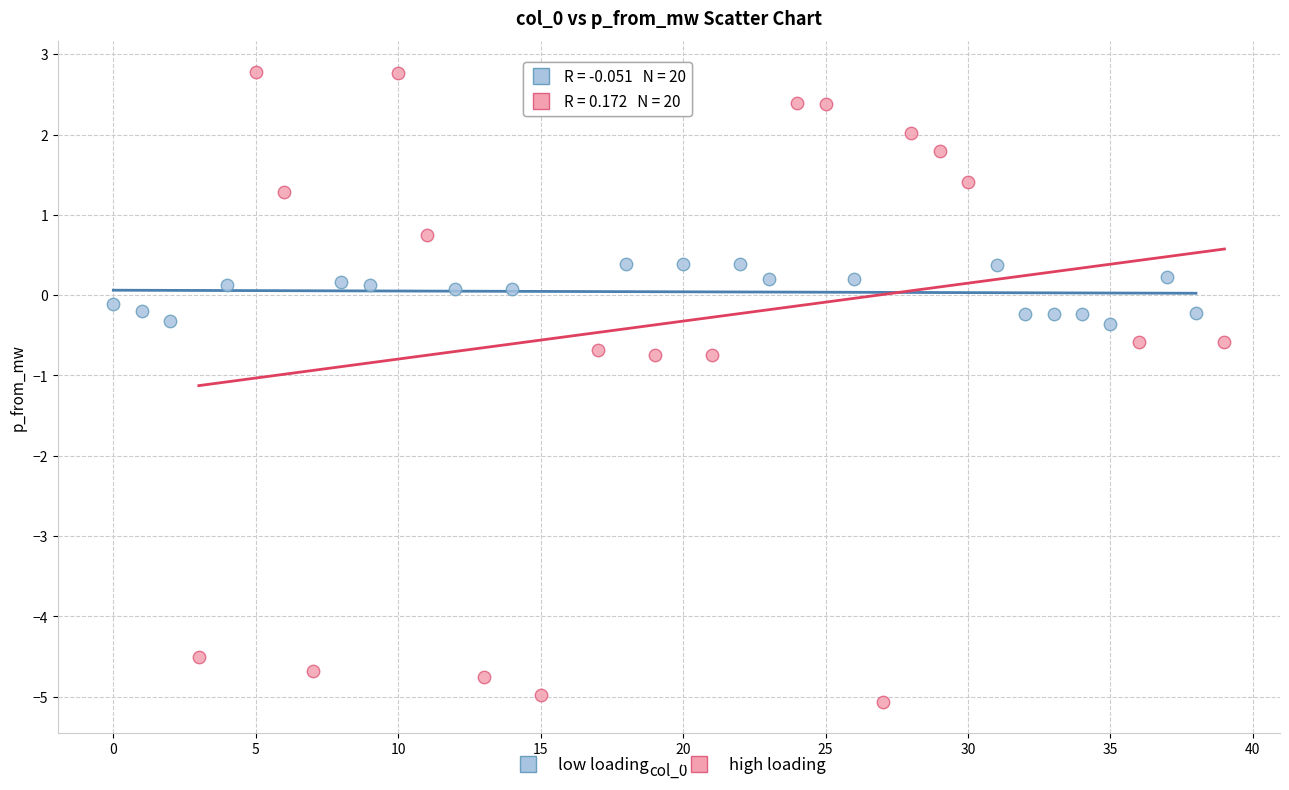

Which series contains the highest Y value?

high loading